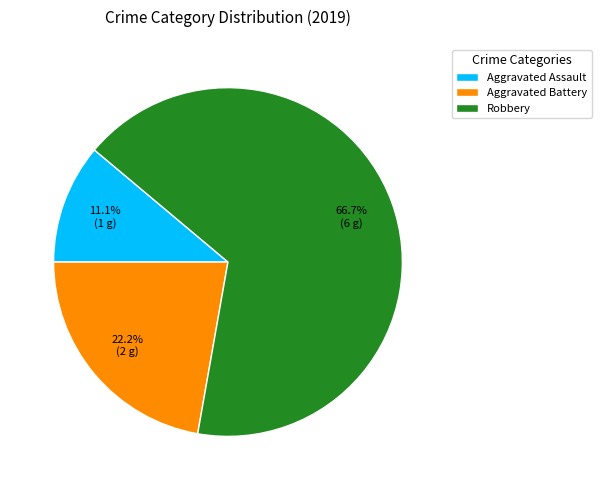

What percentage is NOT represented by Aggravated Assault?

88.9%